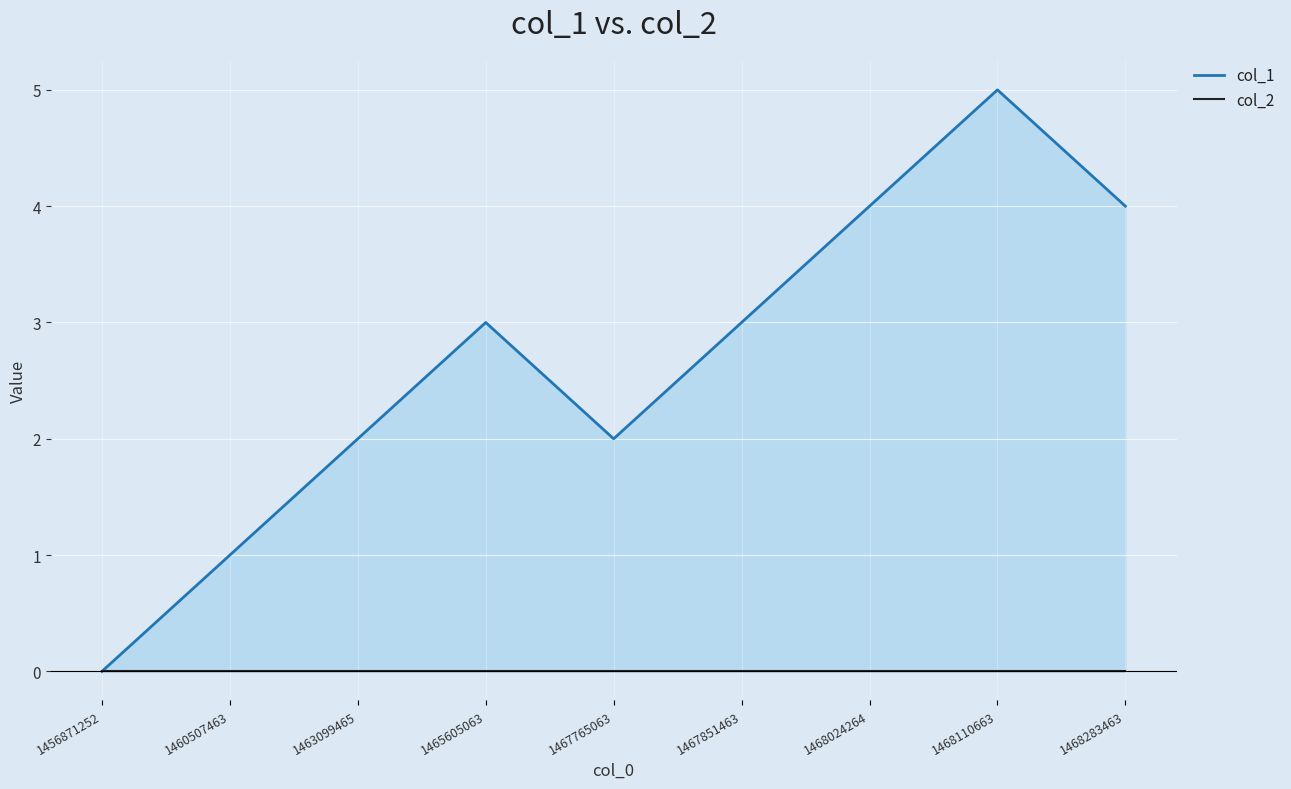

What is the value of the col_1 point at the 7th from the left?

4